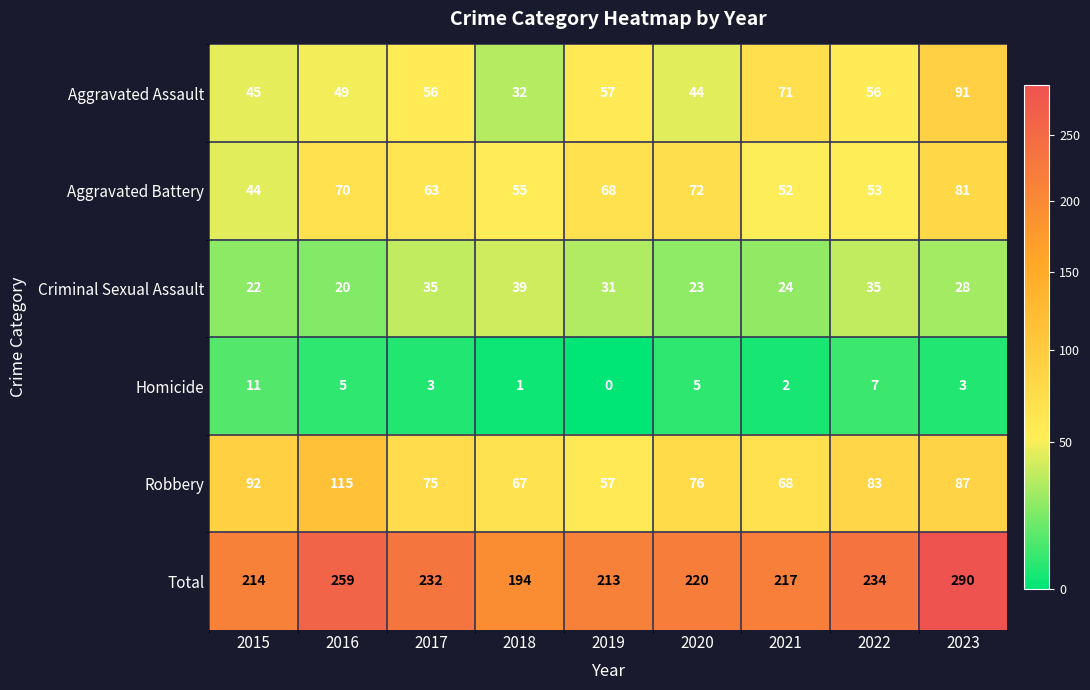

Rank the series by their maximum value, from lowest to highest.

Homicide, Criminal Sexual Assault, Aggravated Battery, Aggravated Assault, Robbery, Total